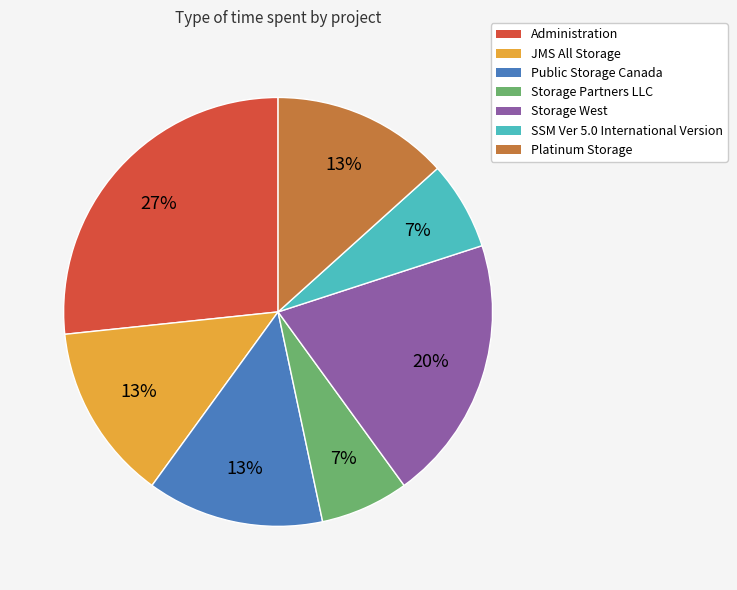

To the nearest percent, what portion does Storage West represent?

20%